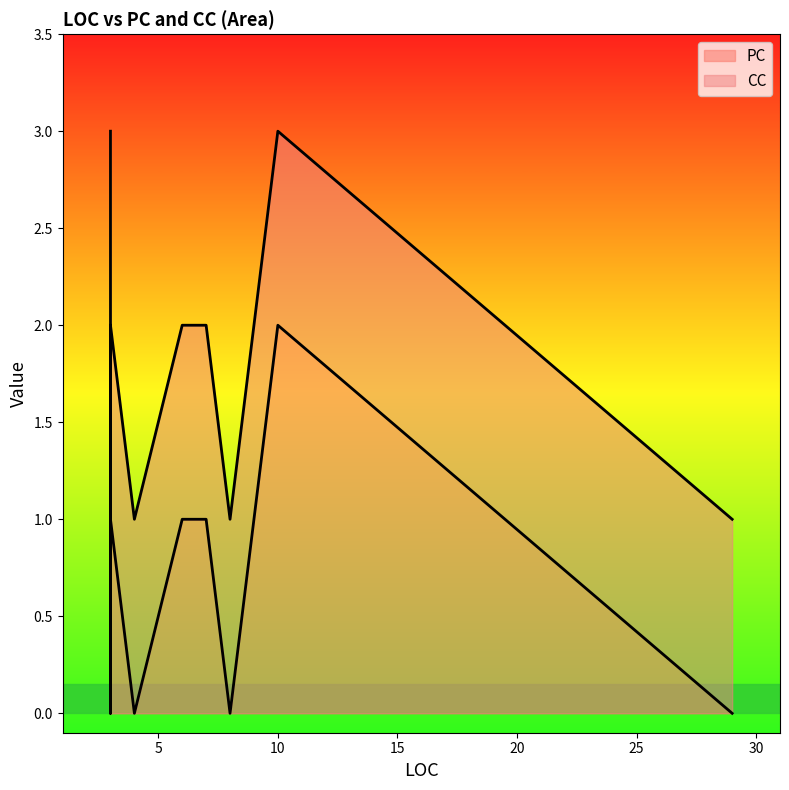

Reading left to right, transcribe all the data shown in this chart.

PC: 8=0	3=2	10=2	4=0	29=0	3=1	3=1	3=1	3=1	3=1	3=0	7=1	6=1	4=0
CC: 8=1	3=1	10=1	4=1	29=1	3=1	3=1	3=1	3=1	3=1	3=1	7=1	6=1	4=1